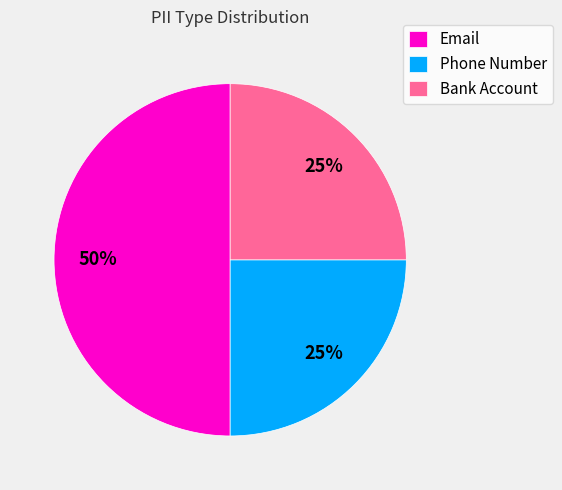

Combined, do Bank Account and Email account for over 50%?

Yes